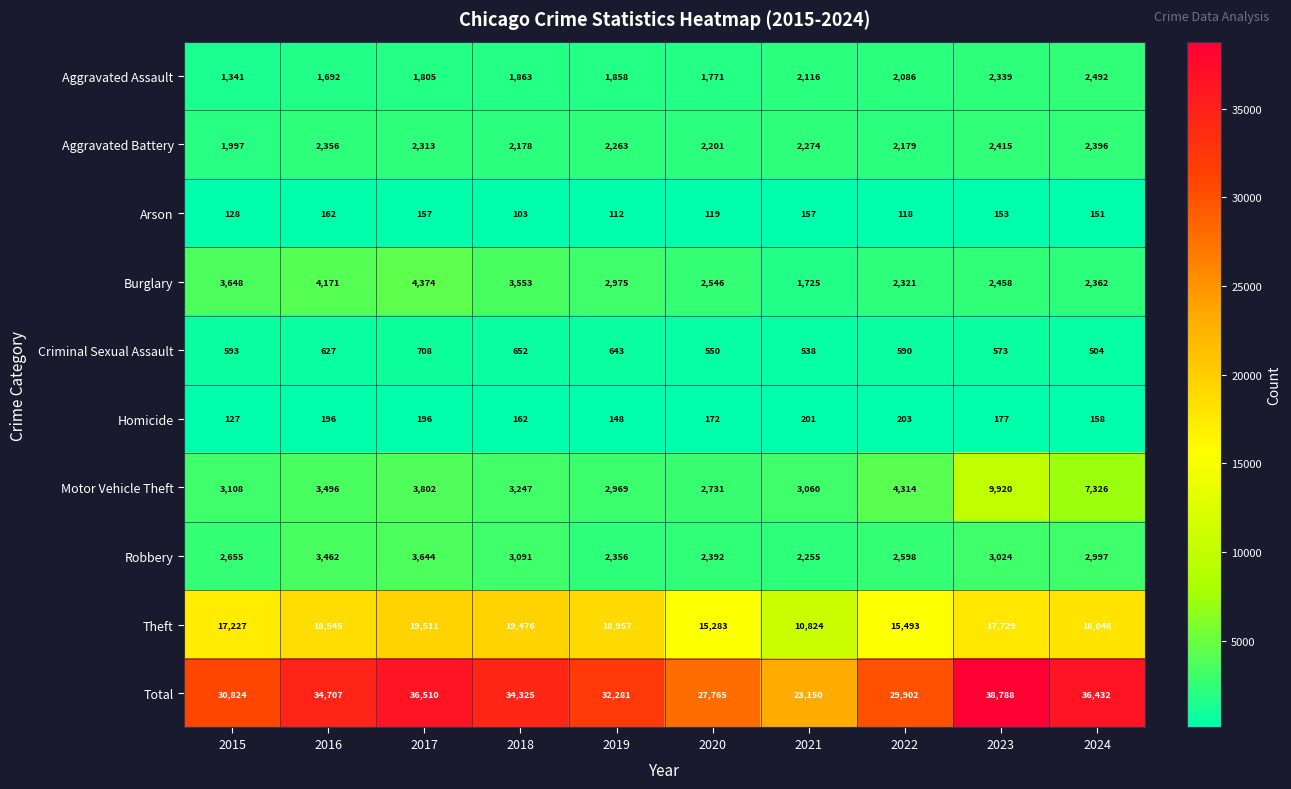

Rank the series at 2020 from highest to lowest value.

Total, Theft, Motor Vehicle Theft, Burglary, Robbery, Aggravated Battery, Aggravated Assault, Criminal Sexual Assault, Homicide, Arson